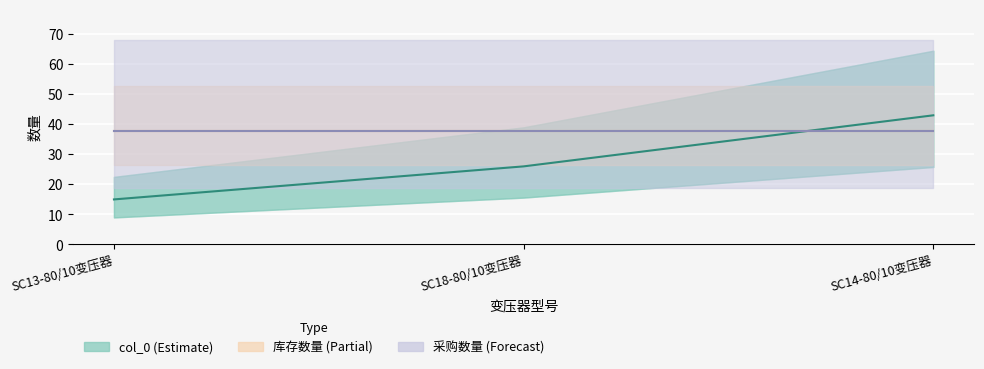

What is the value of the col_0 point at the 2nd from the left?

26.0